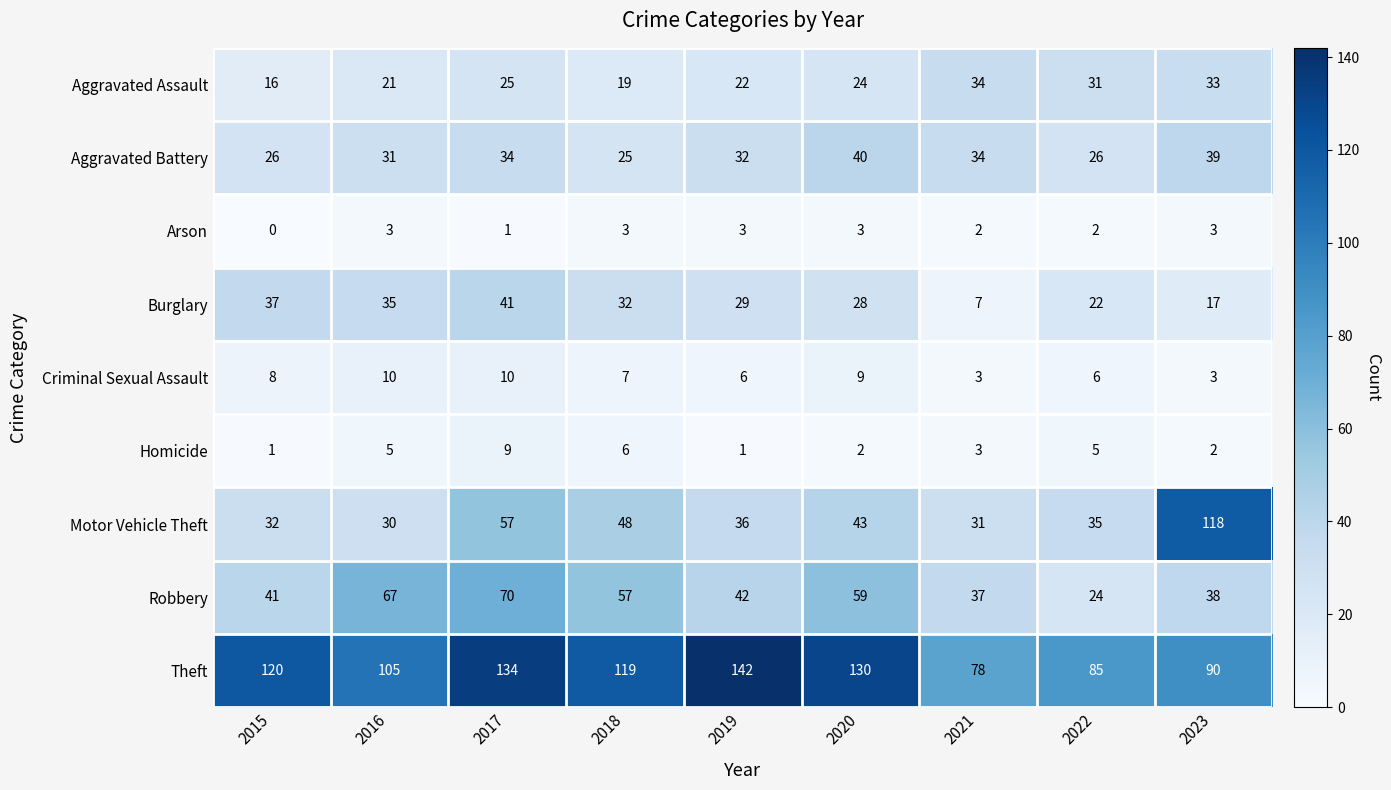

True or false: Homicide has a value of 1 at 2015.

True